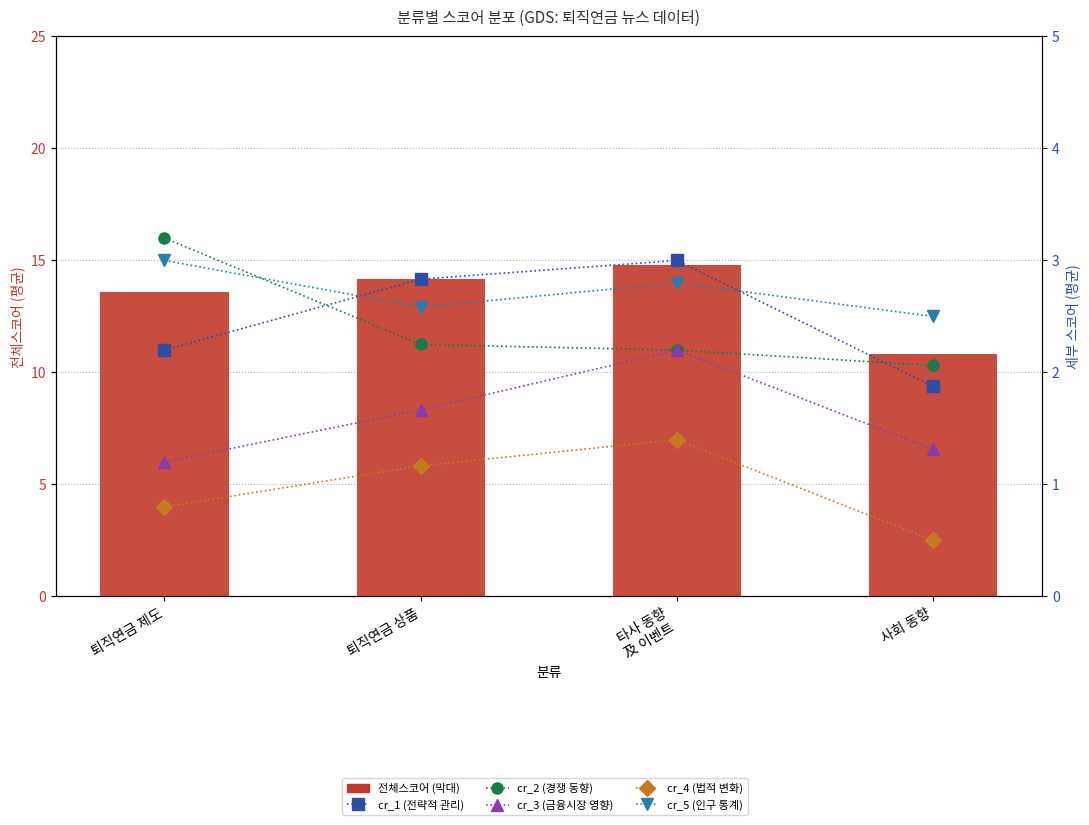

Reading left to right, transcribe all the data shown in this chart.

전체스코어: 13.6	14.2	14.8	10.8
cr_1 (전략적 관리): 2.2	2.8	3.0	1.9
cr_2 (경쟁 동향): 3.2	2.2	2.2	2.1
cr_3 (금융시장 영향): 1.2	1.7	2.2	1.3
cr_4 (법적 변화): 0.8	1.2	1.4	0.5
cr_5 (인구 통계): 3.0	2.6	2.8	2.5